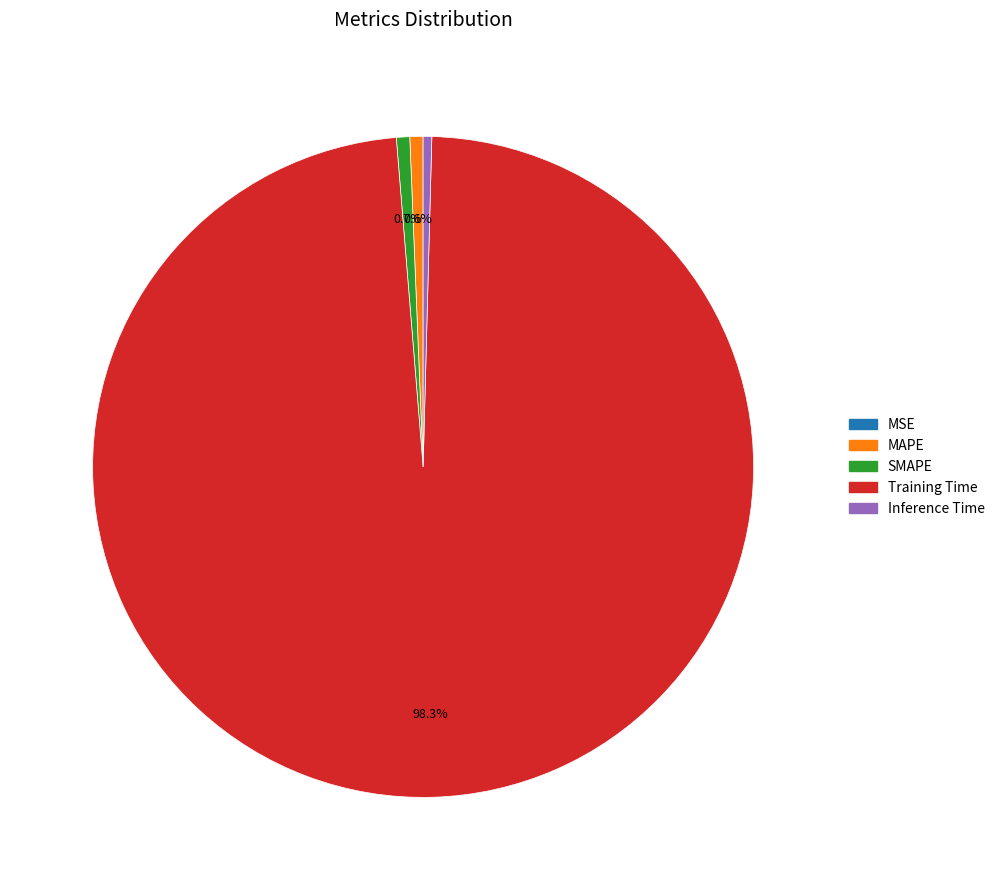

Is it true that MAPE is 1% of the pie?

True